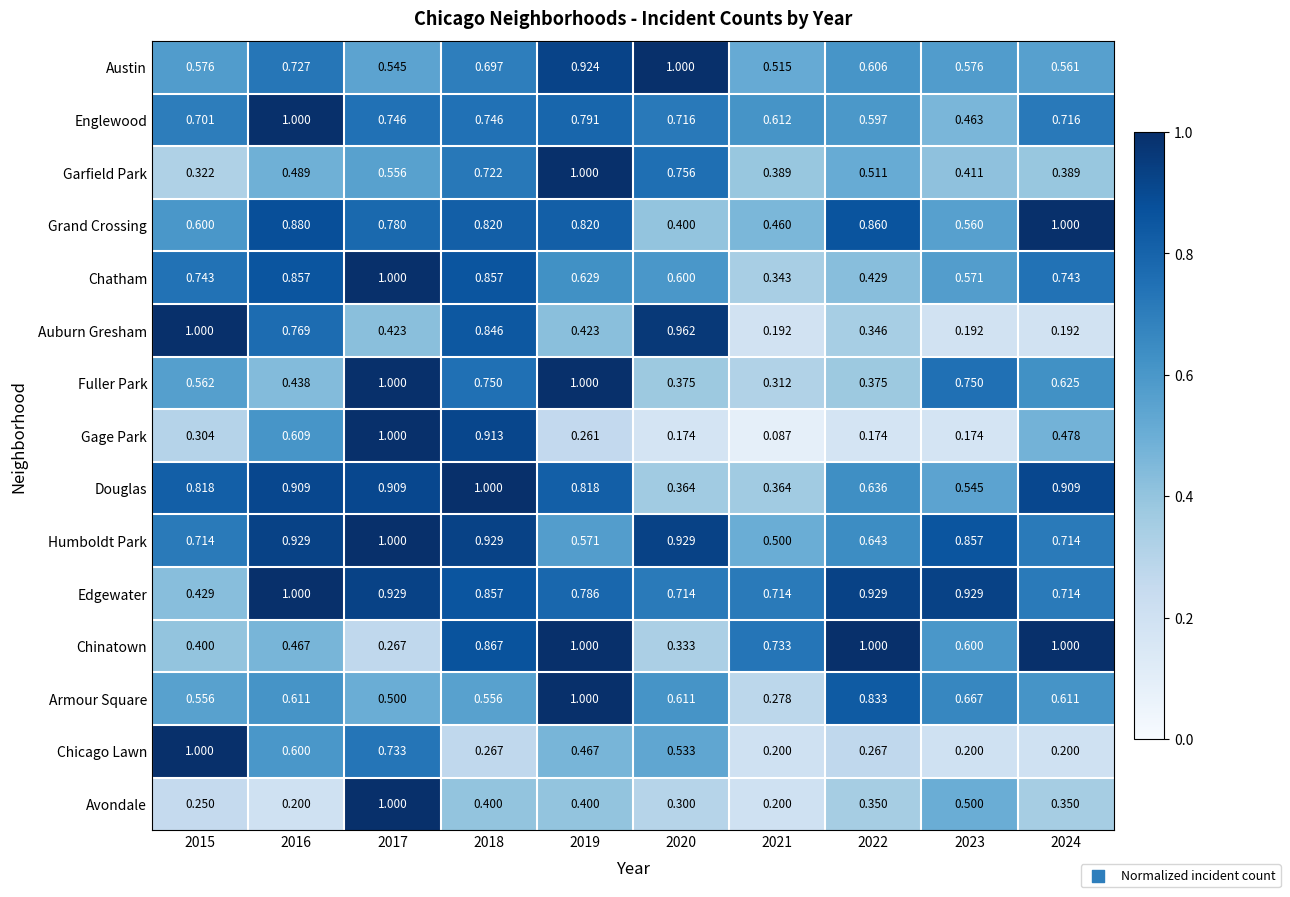

Rank the series at 2023 from lowest to highest value.

Gage Park, Auburn Gresham, Chicago Lawn, Garfield Park, Englewood, Avondale, Douglas, Grand Crossing, Chatham, Austin, Chinatown, Armour Square, Fuller Park, Humboldt Park, Edgewater